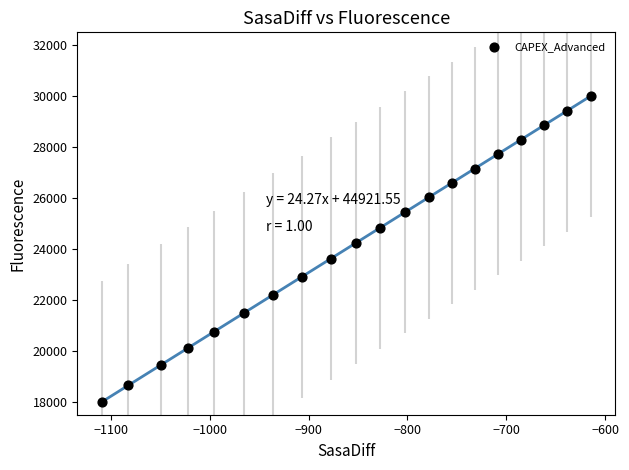

What is the range of X values (max minus min)?

494.4